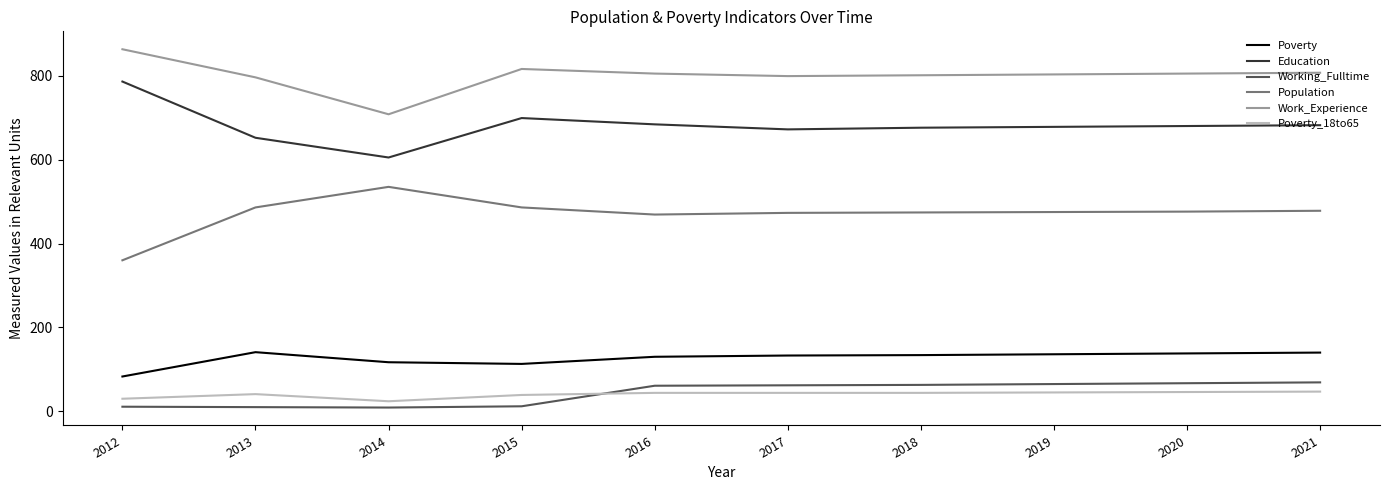

What is the spread (max minus min) of values at 2016?

761